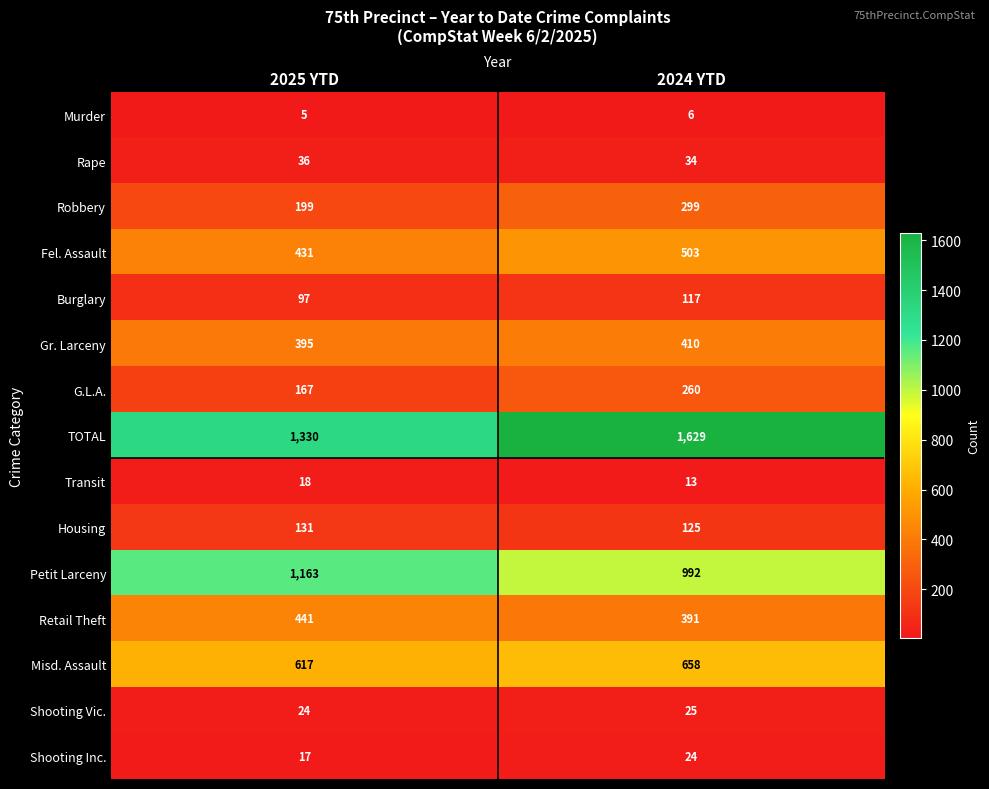

Reading left to right, extract all data points from this chart.

Murder: 5	6
Rape: 36	34
Robbery: 199	299
Fel. Assault: 431	503
Burglary: 97	117
Gr. Larceny: 395	410
G.L.A.: 167	260
TOTAL: 1330	1629
Transit: 18	13
Housing: 131	125
Petit Larceny: 1163	992
Retail Theft: 441	391
Misd. Assault: 617	658
Shooting Vic.: 24	25
Shooting Inc.: 17	24